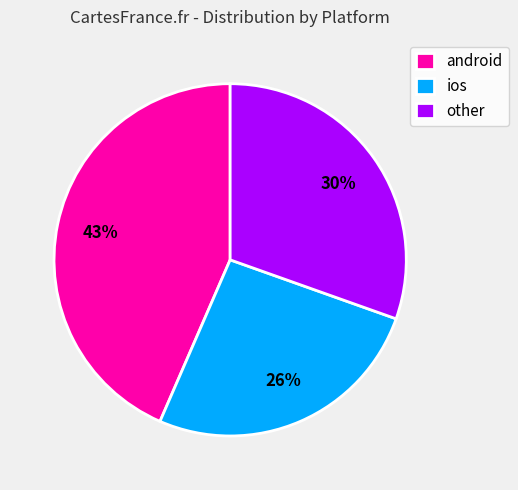

True or false: ios accounts for 32% of the total.

False